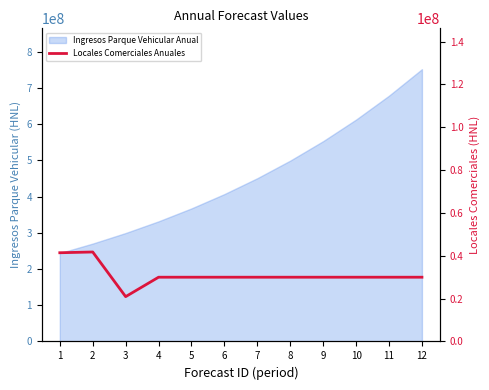

At which label does the data first exceed 30000000?

1